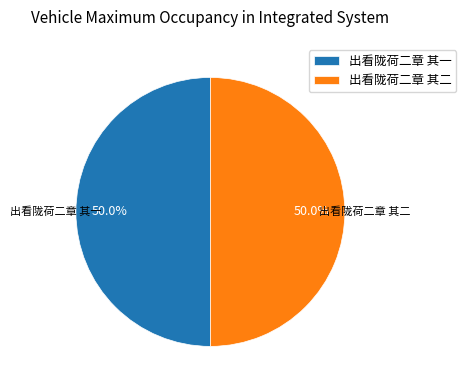

Approximately how many times larger is the value at 出看陇荷二章 其一 compared to 出看陇荷二章 其二?

1.0